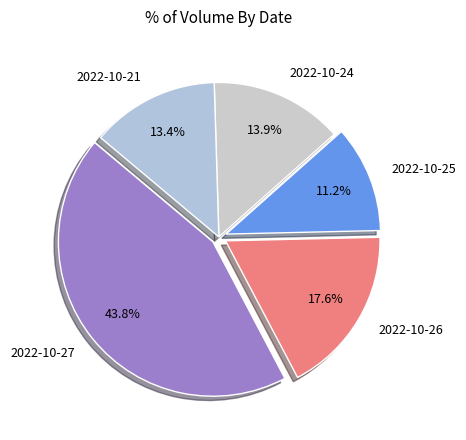

What percentage is NOT represented by 2022-10-27?

56.2%